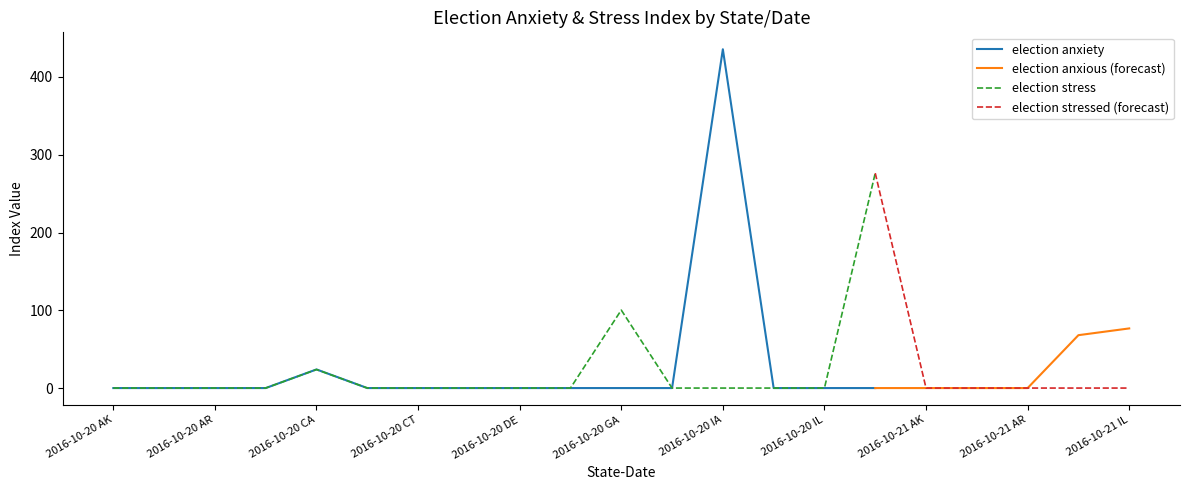

Rank the series at 2016-10-21_FL from lowest to highest value.

election stress, election anxious, election stressed, election anxiety